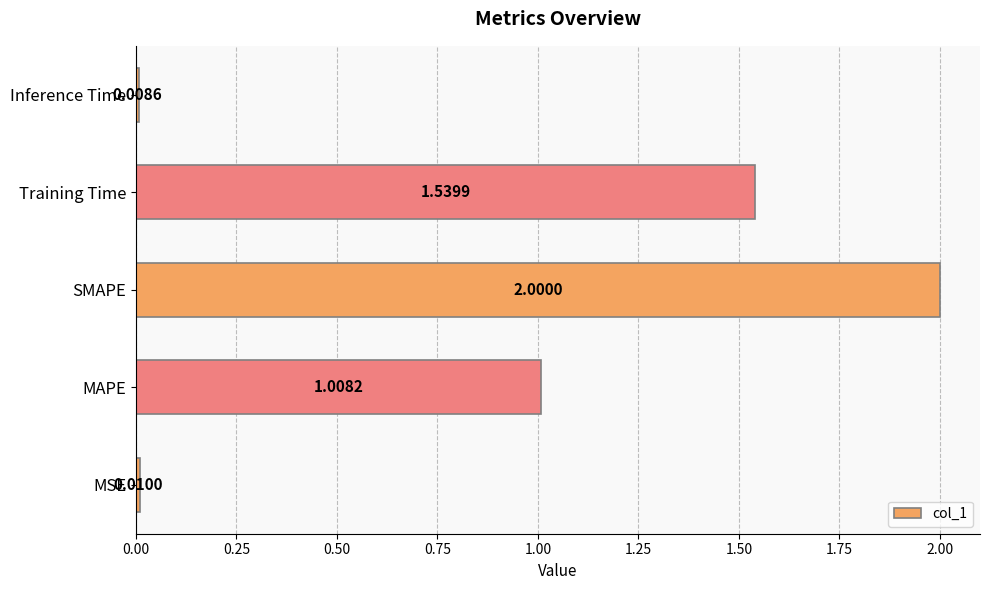

Rank the categories by value from highest to lowest.

SMAPE, Training Time, MAPE, MSE, Inference Time